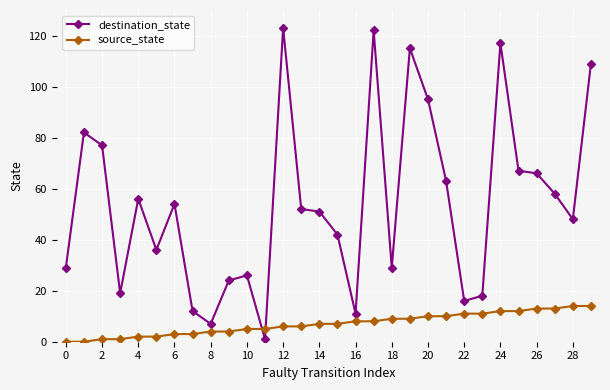

What is the greatest value displayed?

123